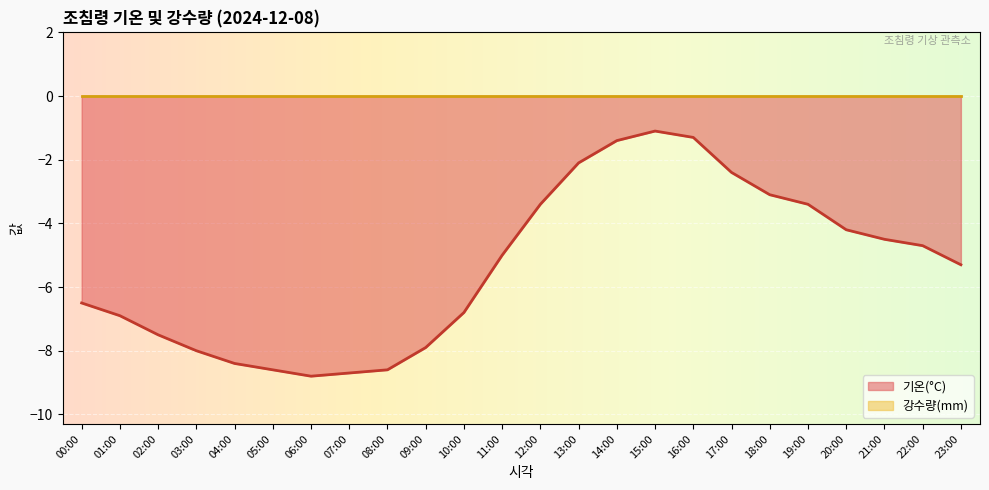

True or false: the data shows -1.3 at 16:00.

True